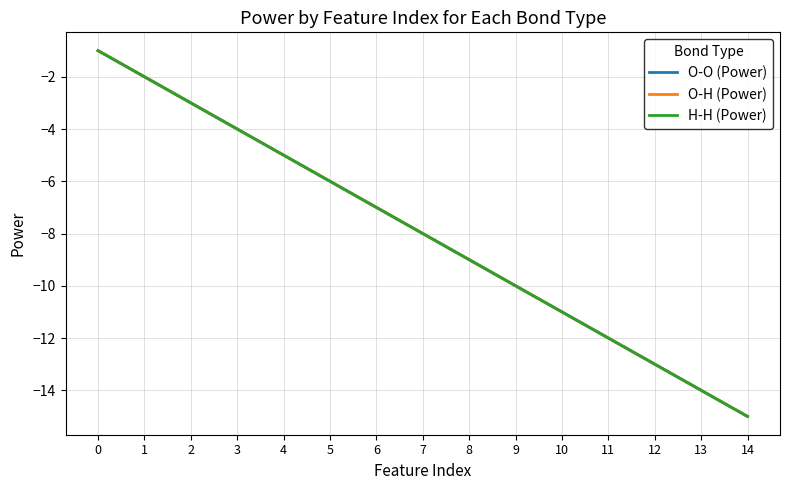

Does the chart have visible grid lines?

Yes